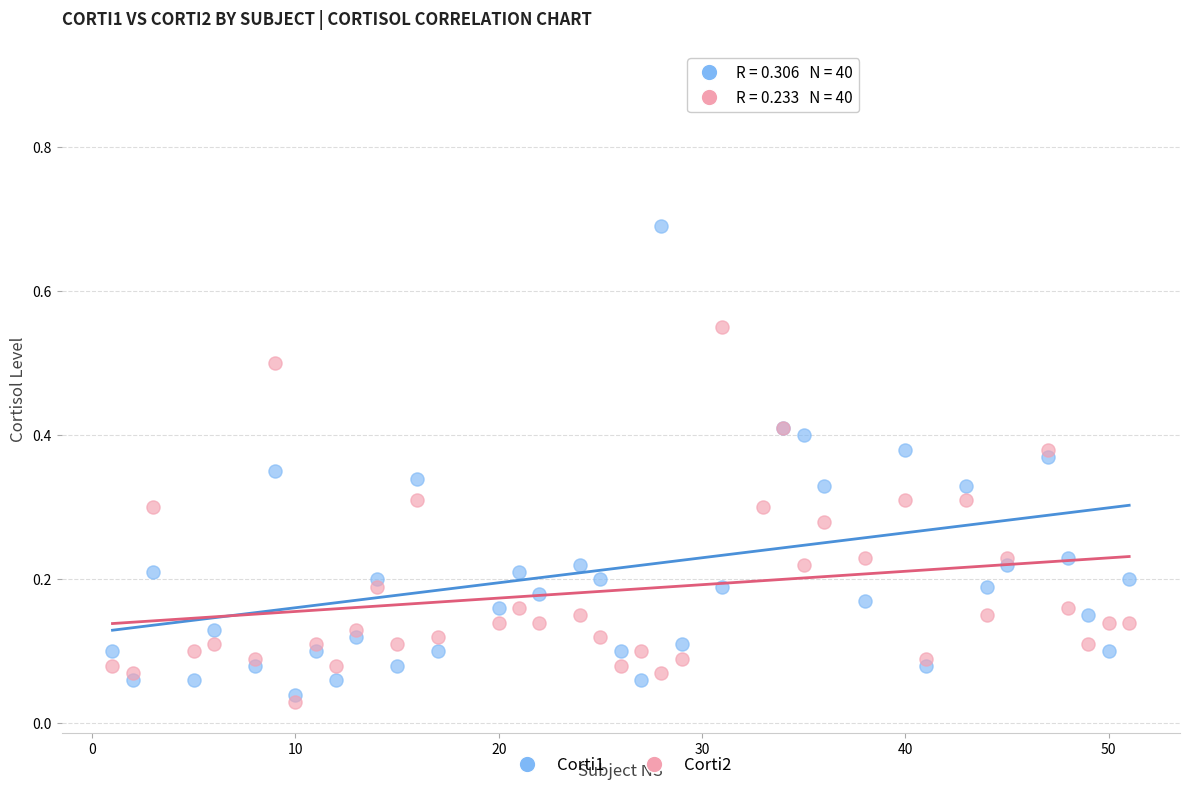

Which series has the widest spread of Y values?

Corti1